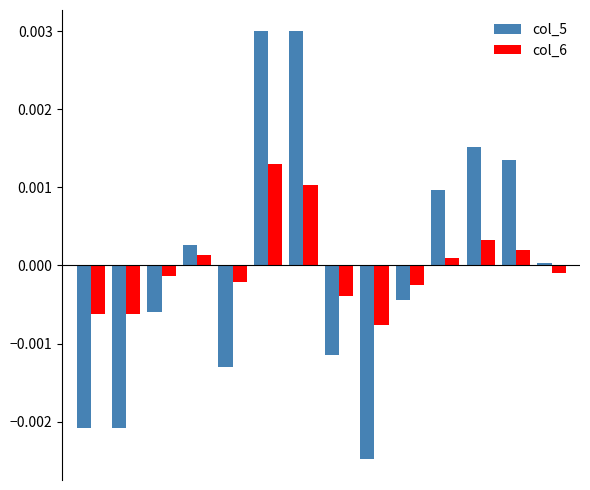

List the series in order of their peak value, highest first.

col_5, col_6